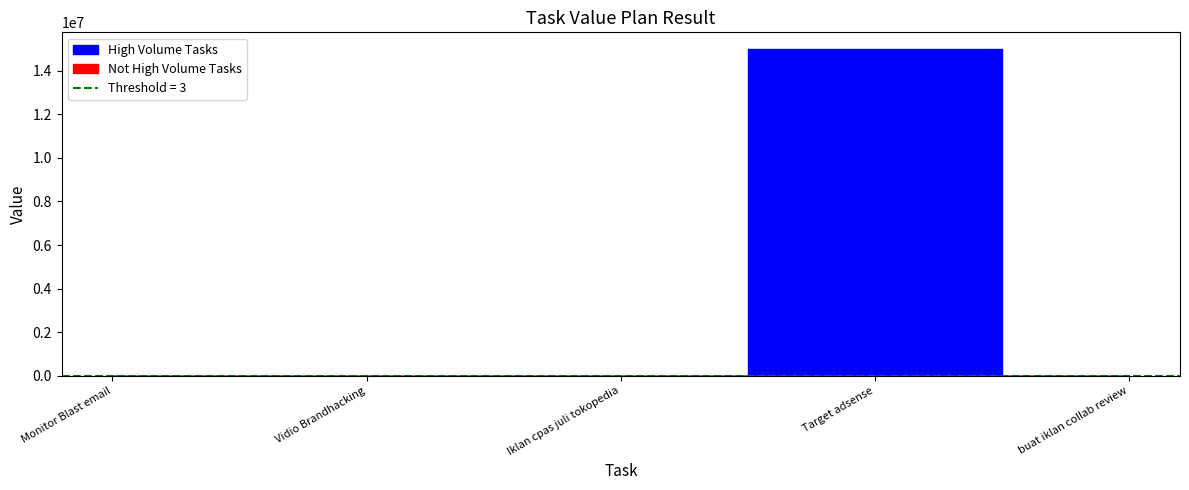

Reading left to right, extract all data points from this chart.

4	2	1	15000000	3